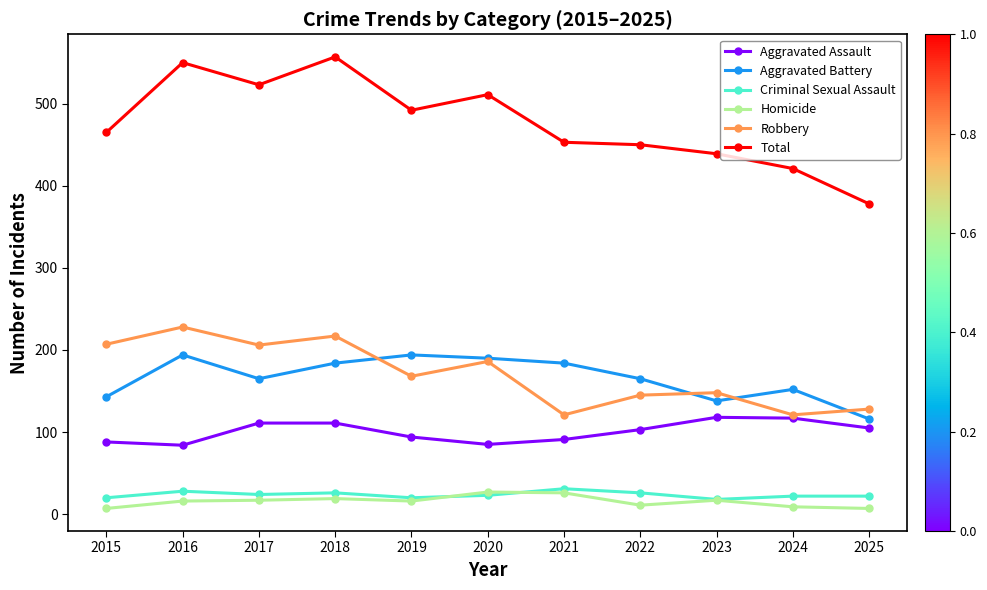

The value of Robbery at 2025 is 128. True or false?

True